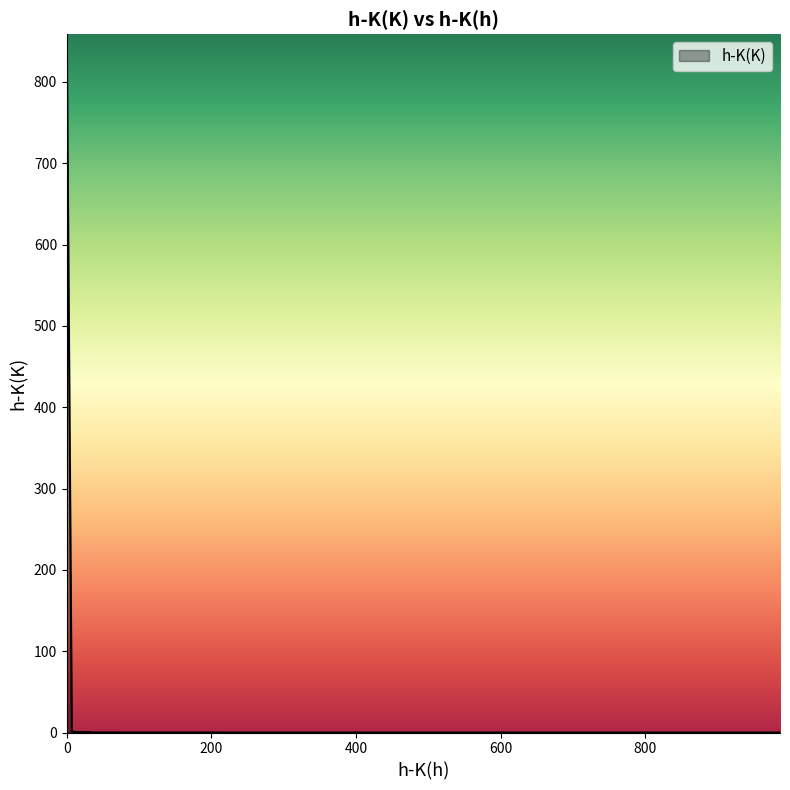

What is the difference between the maximum and minimum values?

858.7